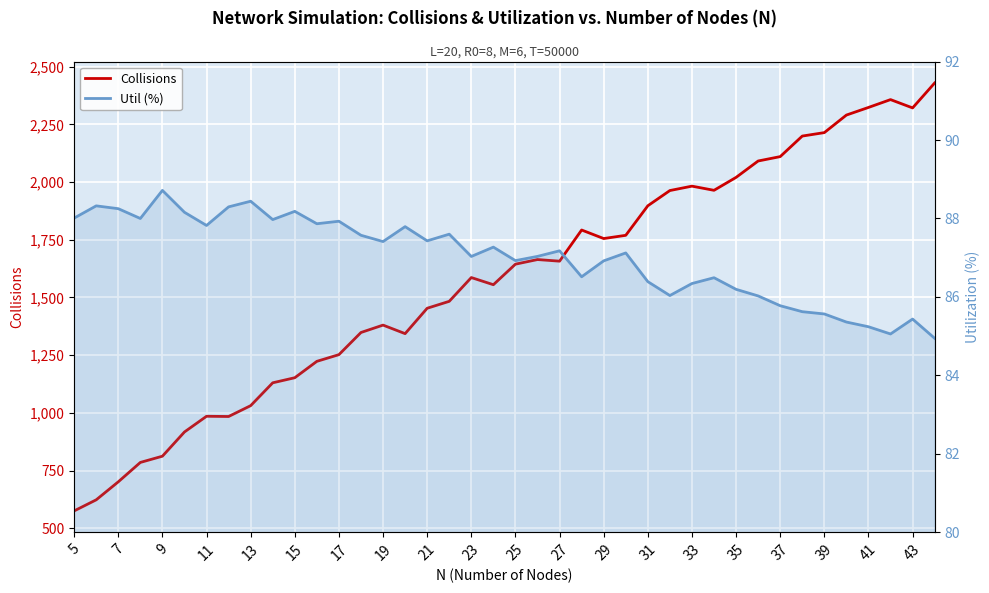

How many interior local valleys does the Util (%) series have?

11